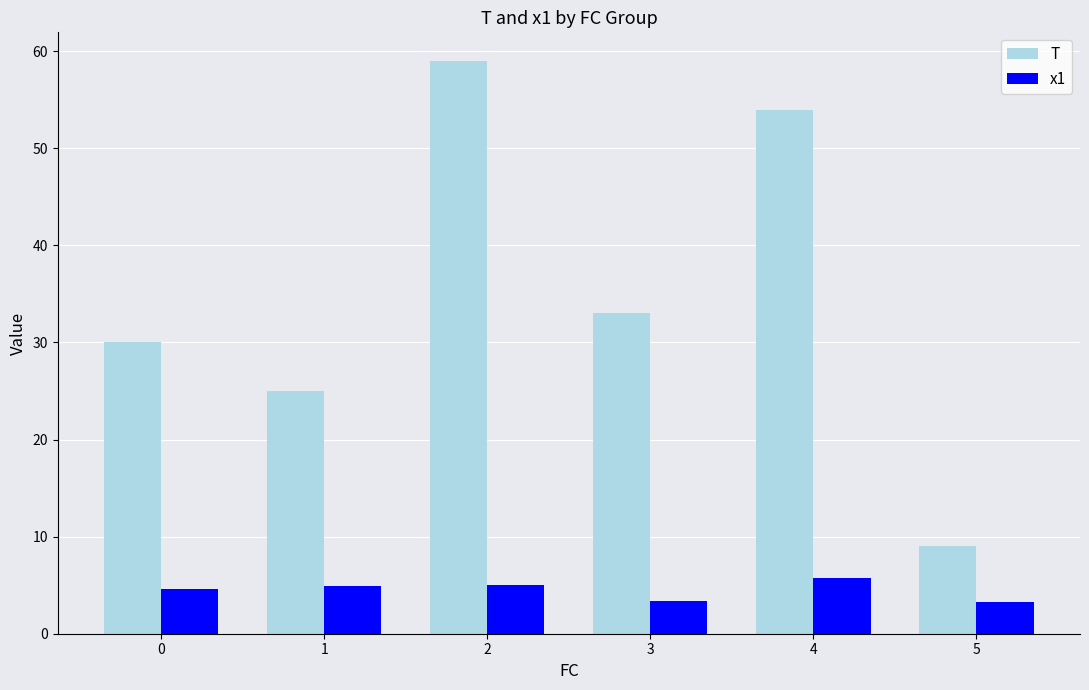

What is the difference between the maximum and second lowest values in the x1 series?

2.3